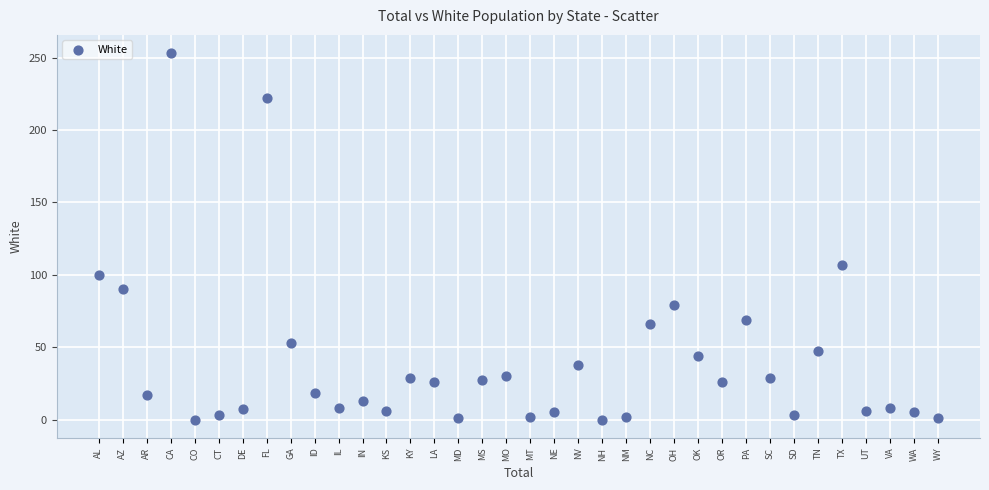

What is the range of Y values (max minus min)?

253